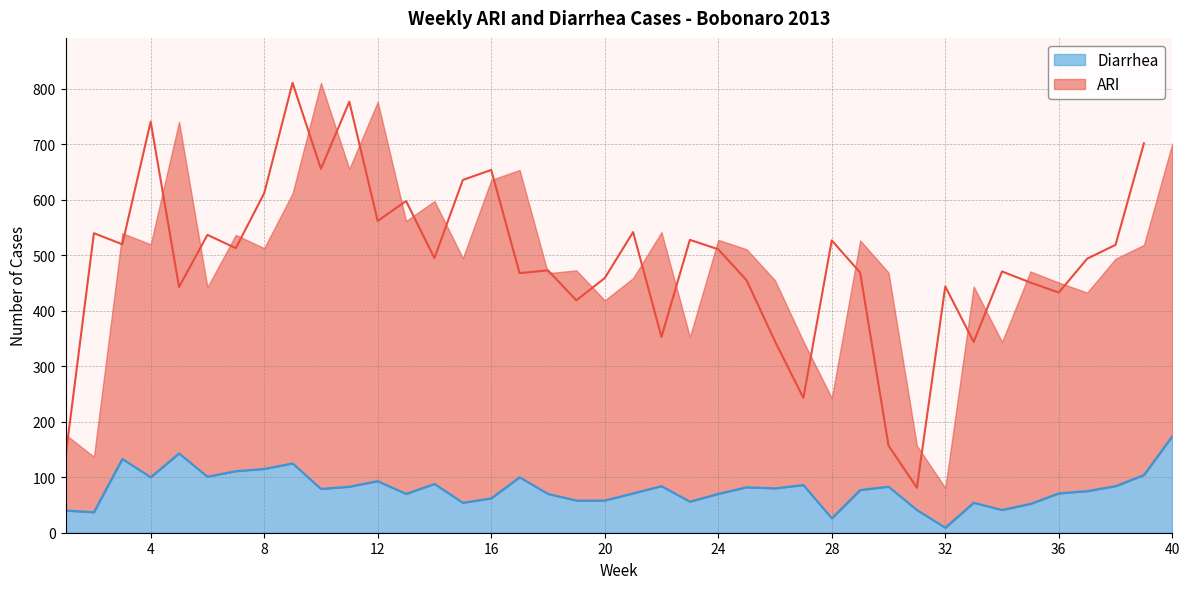

Reading right to left, transcribe all the data shown in this chart.

ARI: 702	519	494	433	451	471	344	444	81	157	469	527	243	345	455	511	528	353	542	459	419	473	468	654	636	495	598	562	777	656	811	612	513	537	443	741	520	540	137	177
Diarrhea: 174	104	84	75	71	52	41	54	9	41	83	77	26	86	80	82	70	56	84	71	58	58	70	100	62	54	88	70	93	83	79	125	115	111	101	143	100	133	37	40